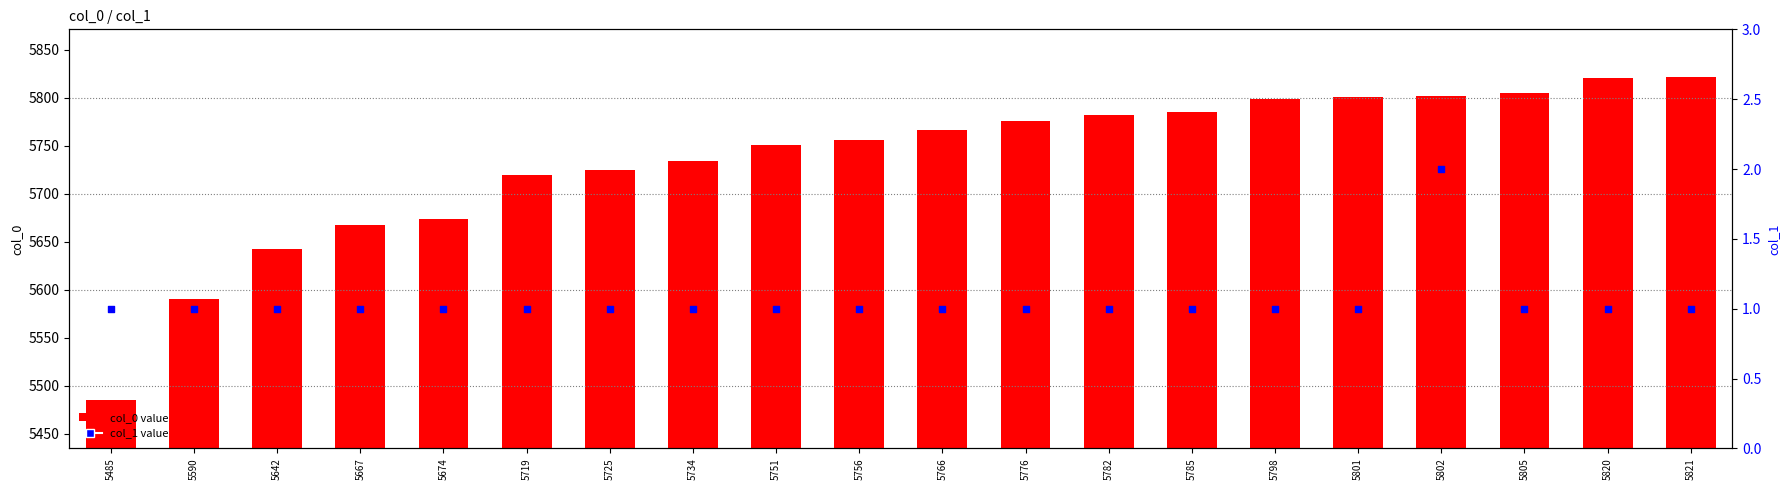

Which series reaches the minimum Y coordinate?

col_1